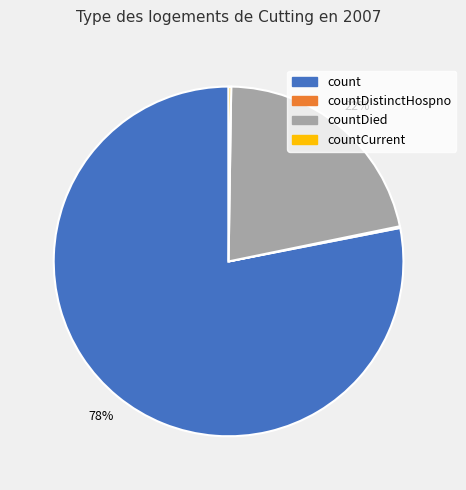

Does any single category account for the majority?

Yes